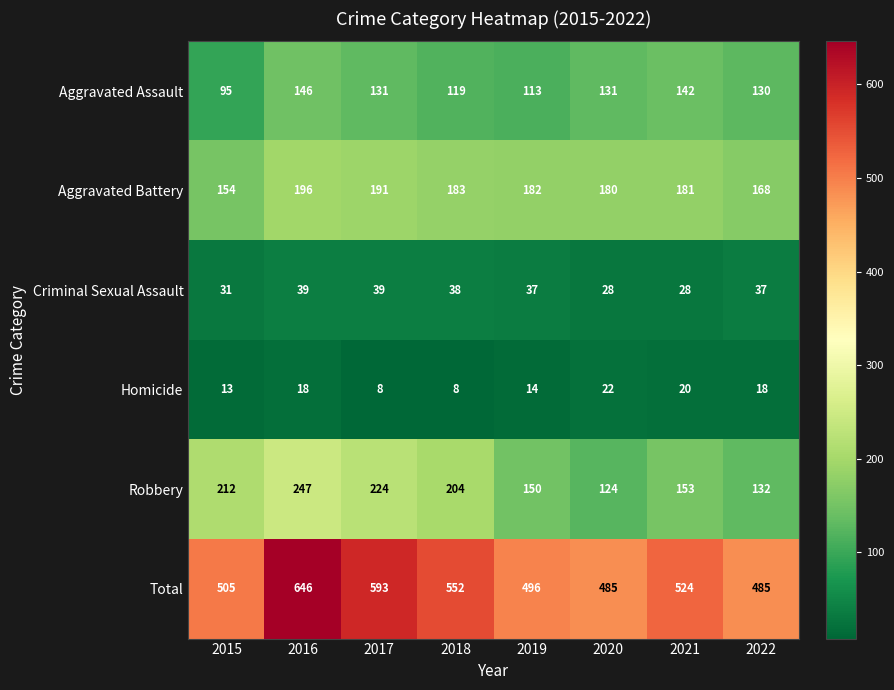

Which label corresponds to the largest value in the chart?

2016